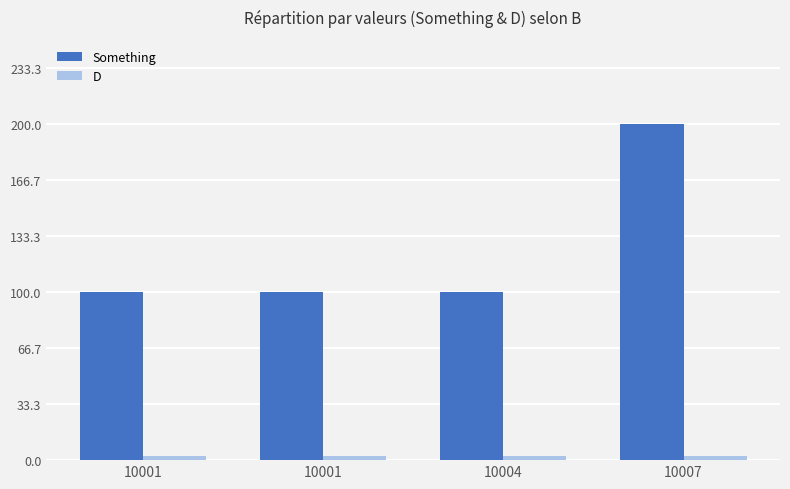

Count the number of categories in the chart.

4